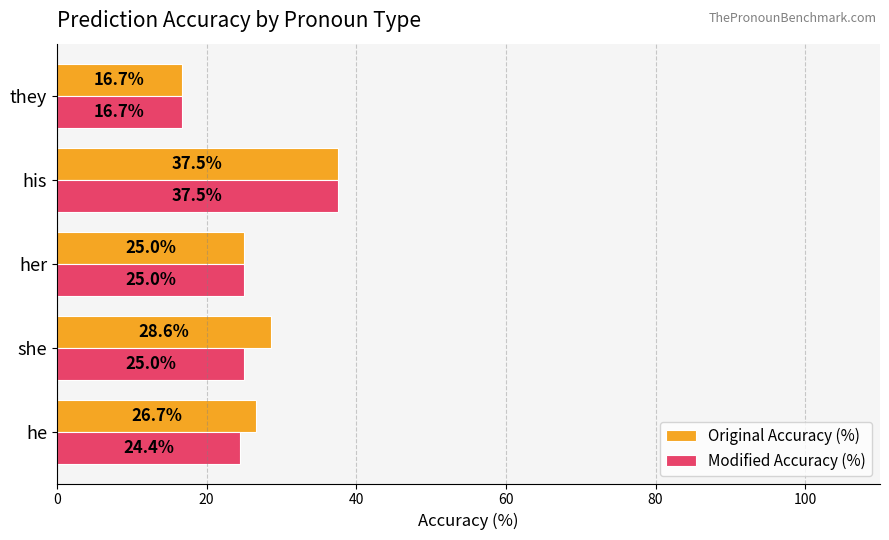

Which category has the lowest value in the Original Accuracy (%) series?

they